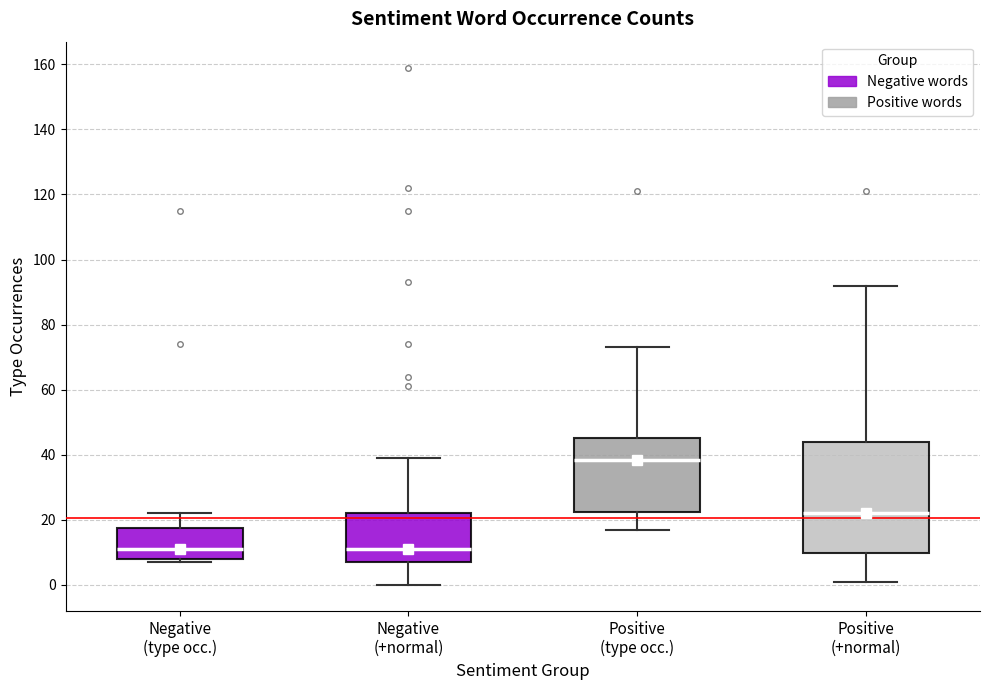

Reading left to right, transcribe this box plot: for each box, give where its median line is, the range the box spans, and where its two whiskers end, as read against the y-axis. The values are not printed on the chart, so give them approximately, as read against the axis.

Negative (type occ.): median 12, box 8 to 18, whiskers 8 (just below the box's lower edge) to 22
Negative (+normal): median 12, box 8 to 22, whiskers 0 to 40
Positive (type occ.): median 38, box 22 to 46, whiskers 18 to 74
Positive (+normal): median 22, box 10 to 44, whiskers 2 to 92